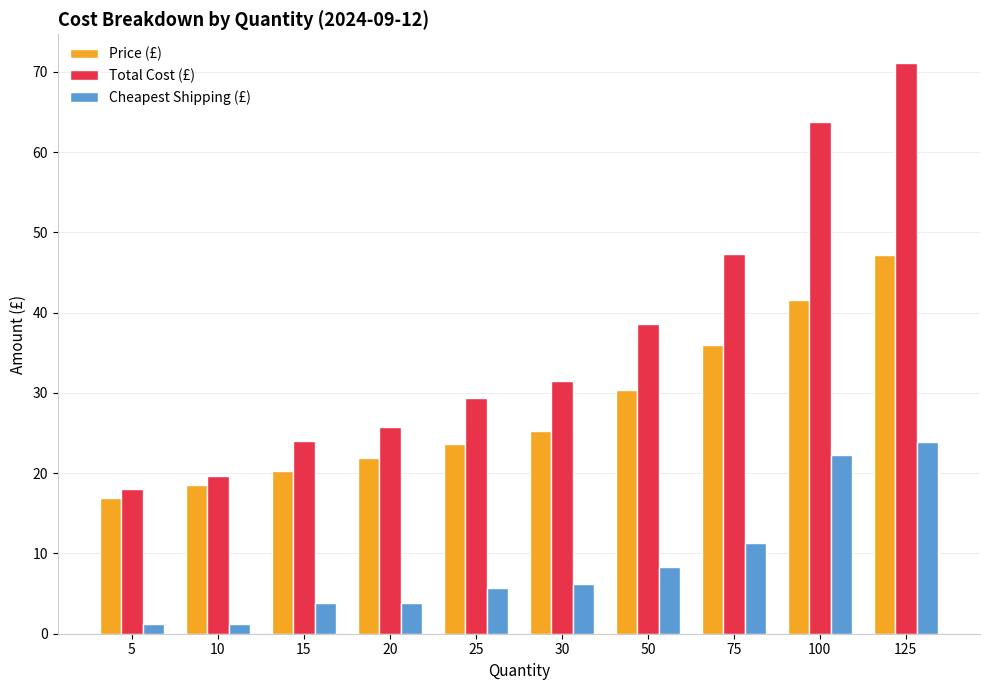

Which series has the largest range (max minus min)?

Total Cost (£)